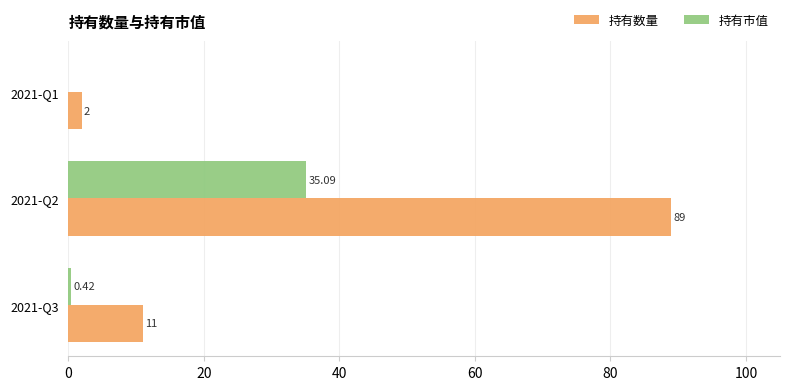

What is the sum of the 持有数量 values at 2021-Q1 and 2021-Q2?

91.0